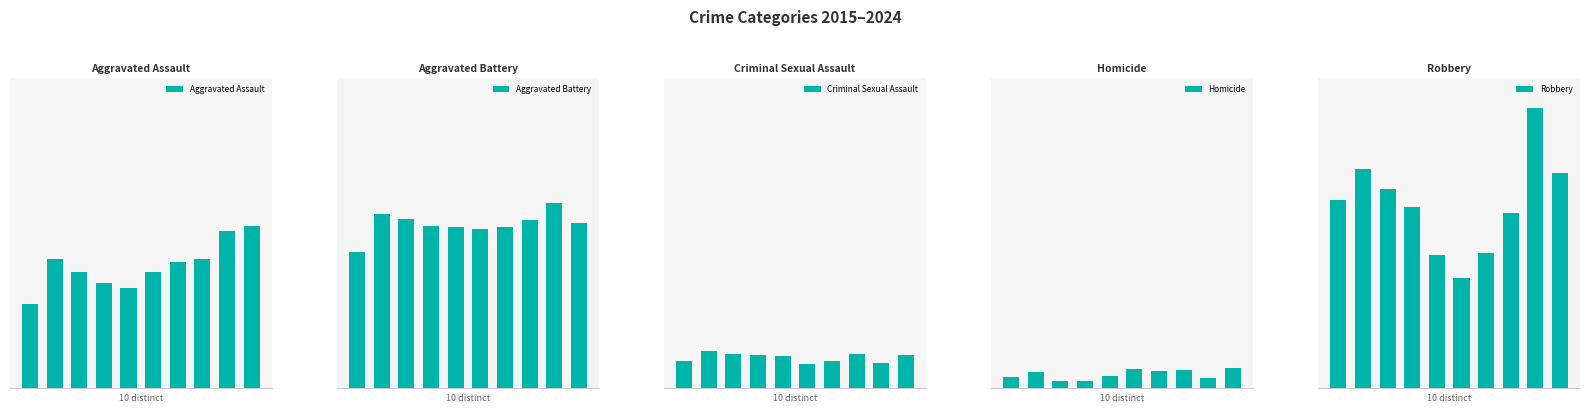

At which label is Aggravated Battery closest to 181?

4